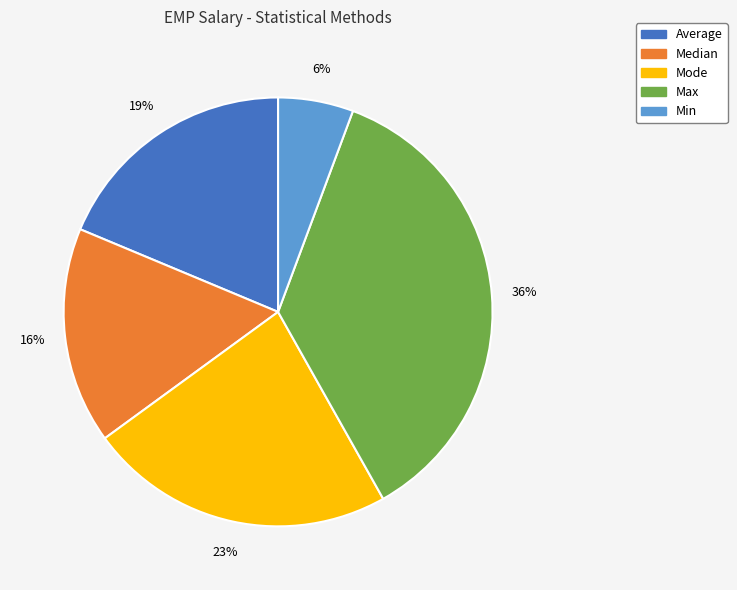

Count the number of slices in the pie.

5